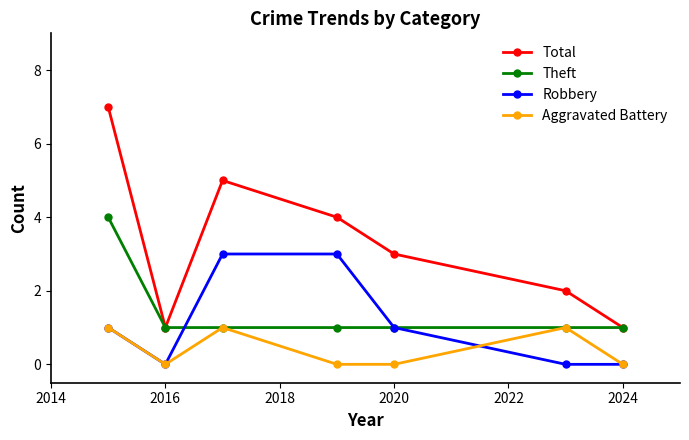

Count the number of categories in the chart.

7